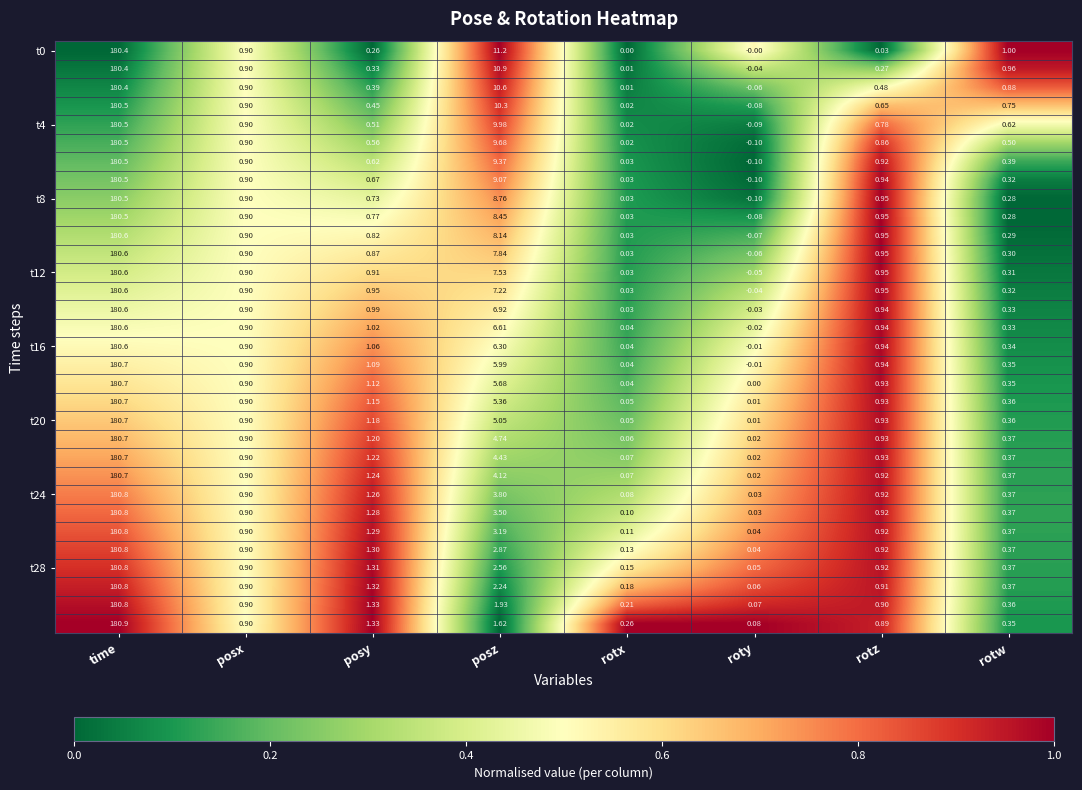

At how many categories does at least one series exceed 0?

8